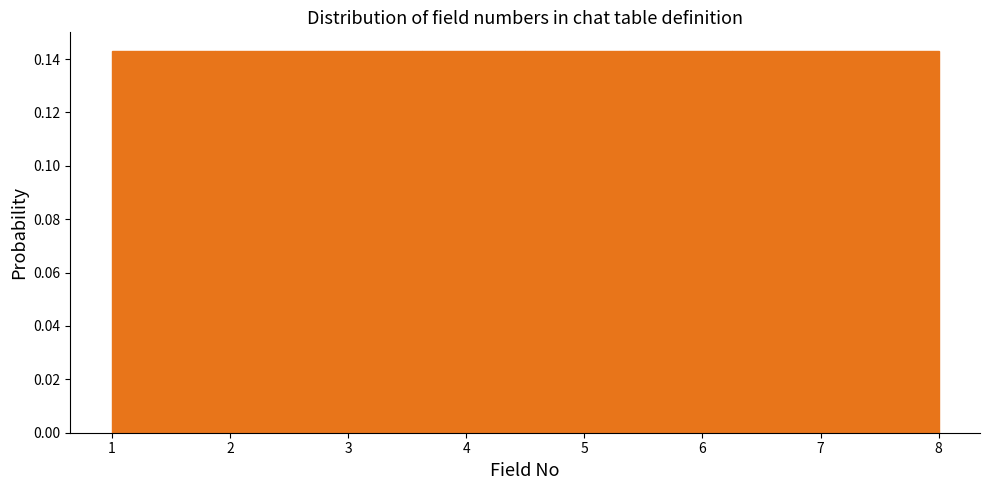

Reading left to right, transcribe this chart: for each bar, give the range it covers on the x-axis and its height. Neither the bar edges nor the heights are printed on the chart, so give them approximately, as read against the axes.

1.0 to 1.9: 0.142
1.9 to 2.8: 0.142
2.8 to 3.6: 0.142
3.6 to 4.5: 0.142
4.5 to 5.4: 0.142
5.4 to 6.3: 0.142
6.3 to 7.1: 0.142
7.1 to 8.0: 0.142